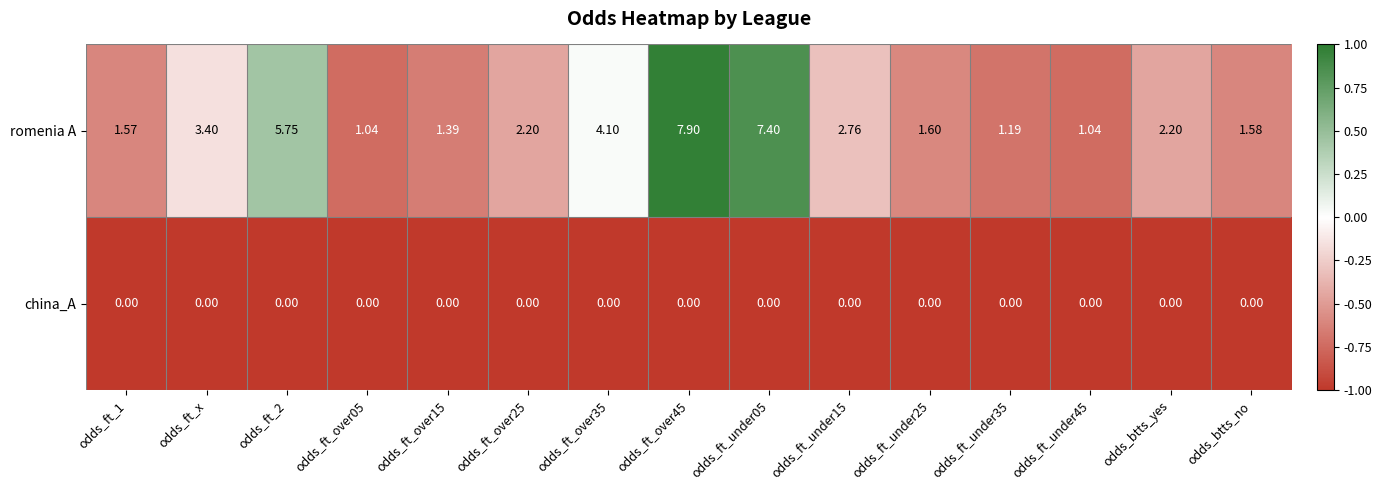

Which series has the widest spread of values?

romenia A